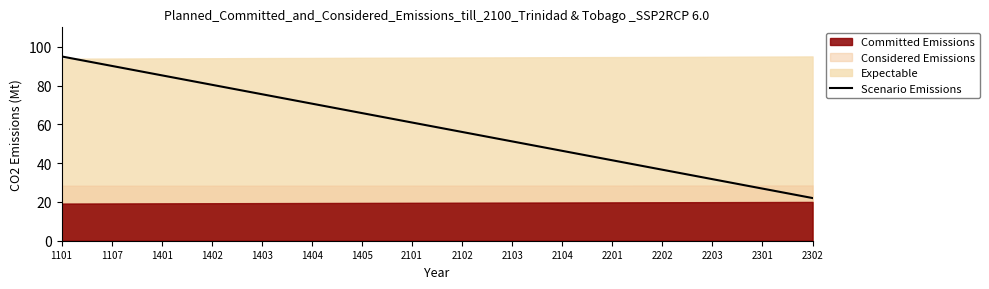

What is the sum of the values at 1403 and 2301?

102.4